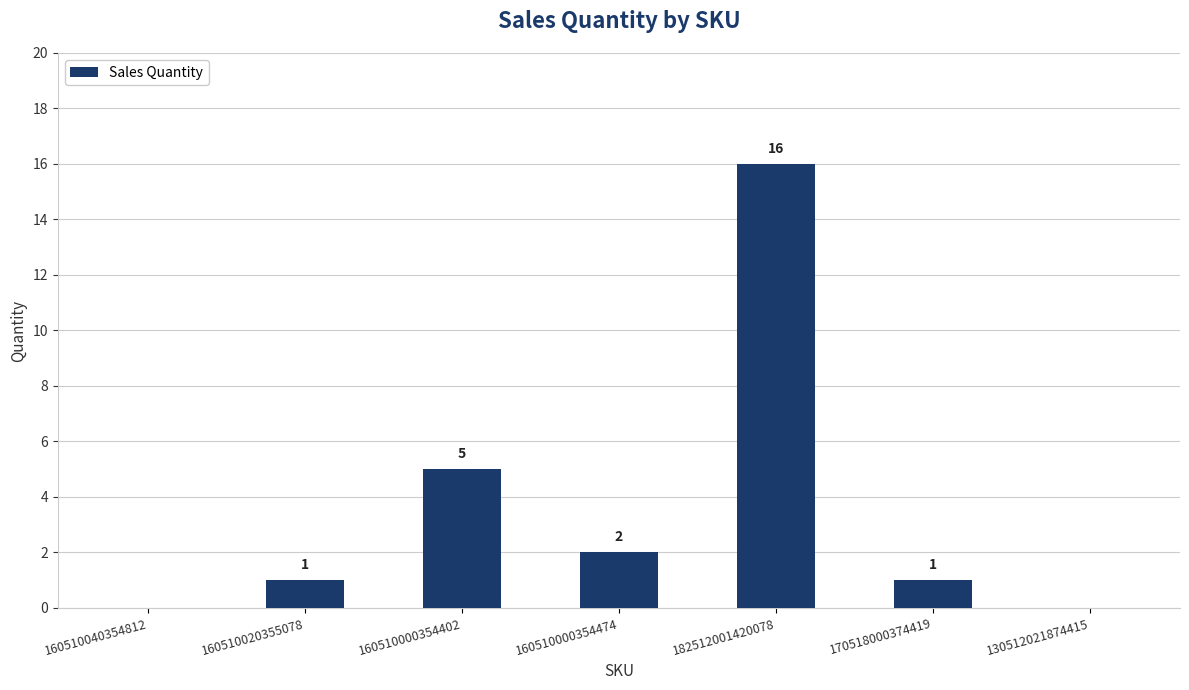

Which has a higher value, 160510000354474 or 170518000374419?

160510000354474